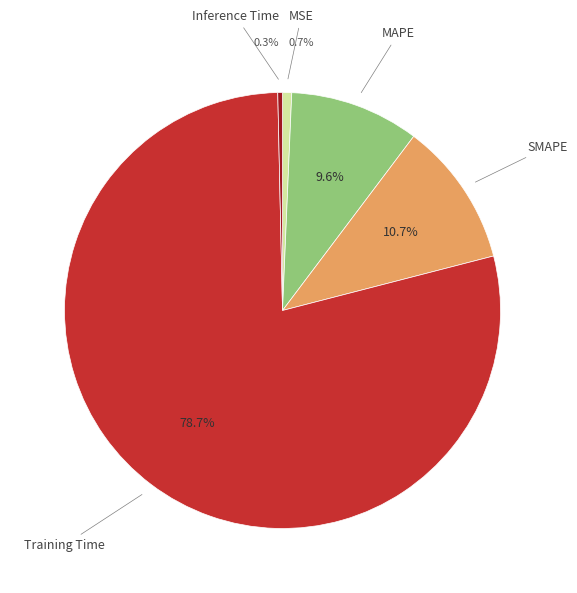

Is there a majority slice in this chart?

Yes